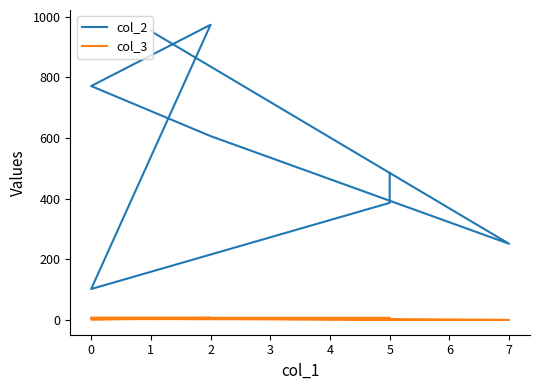

At which category is the sum across all series the highest?

2